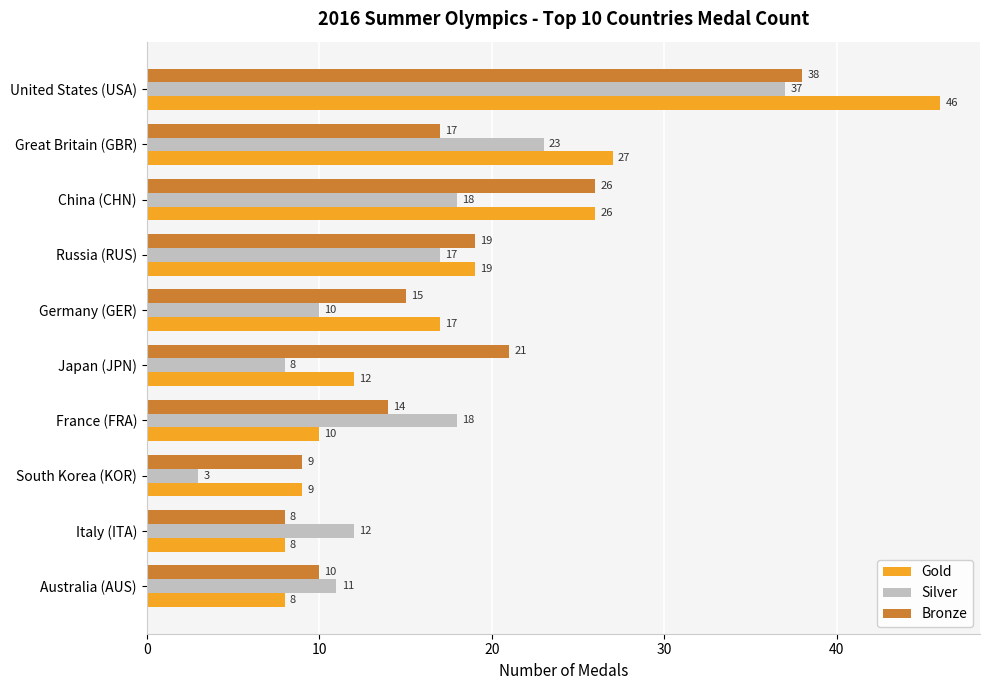

Is the value of Bronze at United States (USA) greater than the value of Silver at Italy (ITA)?

Yes